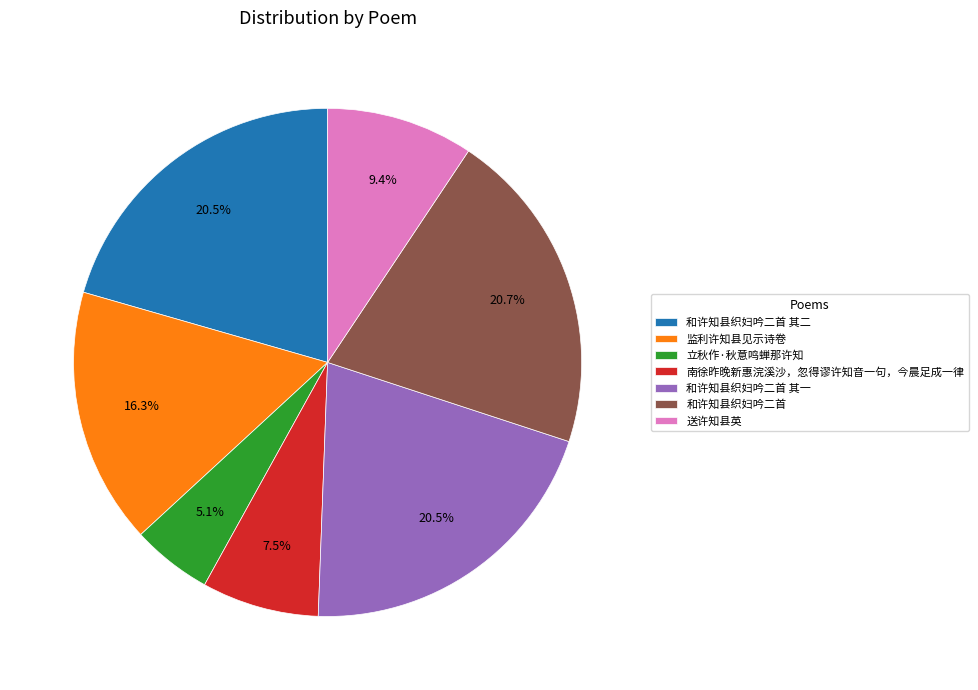

The 送许知县英 slice represents 17% of the pie. True or false?

False